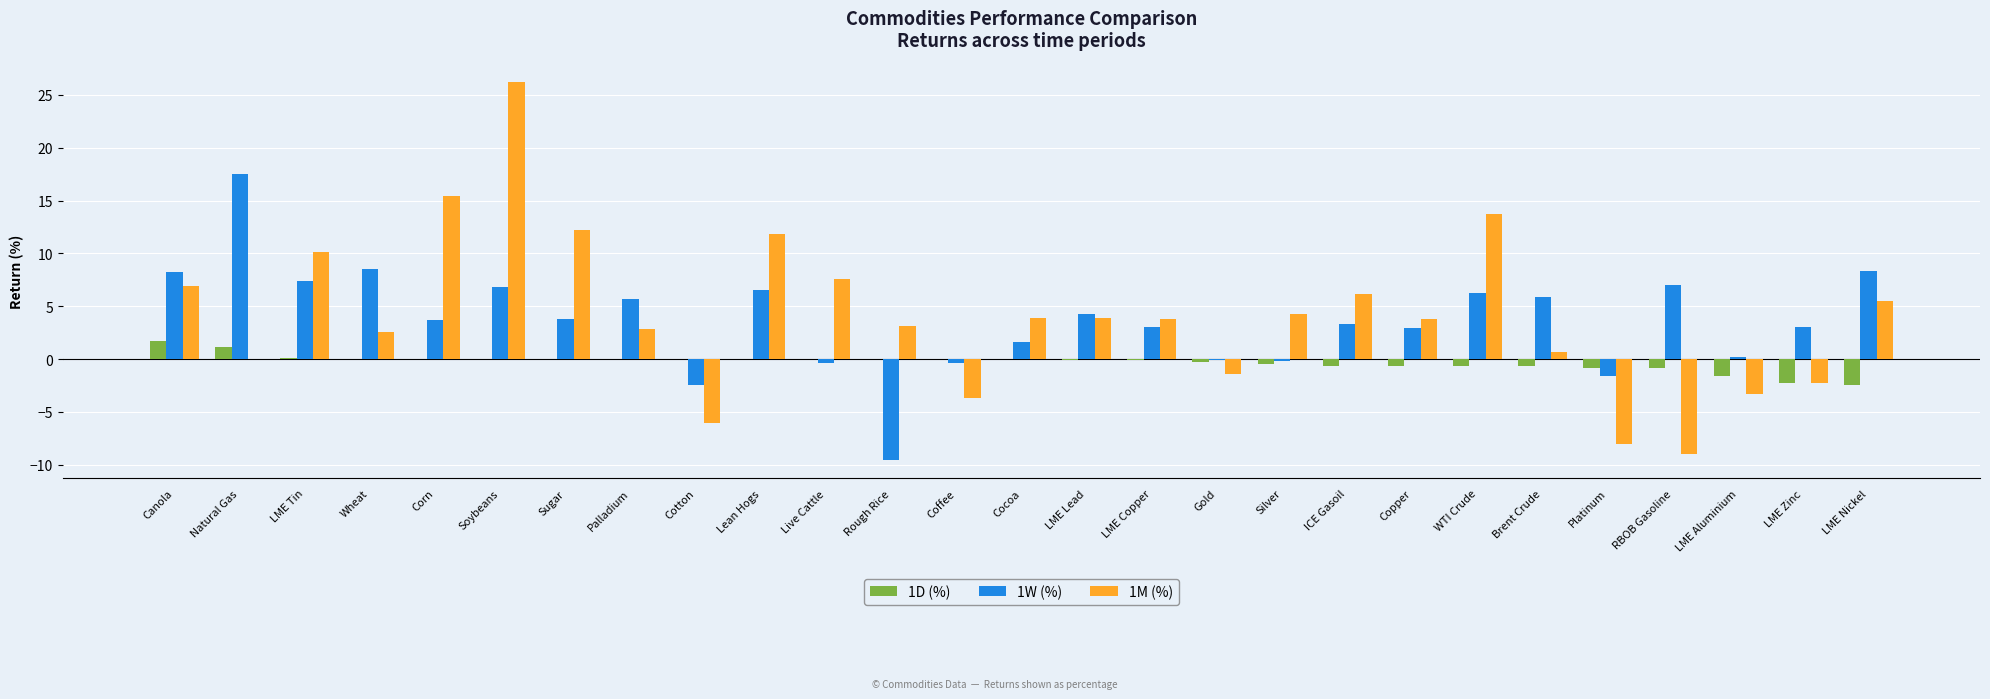

Which series changed the most between Soybeans and Brent Crude?

1M (%)